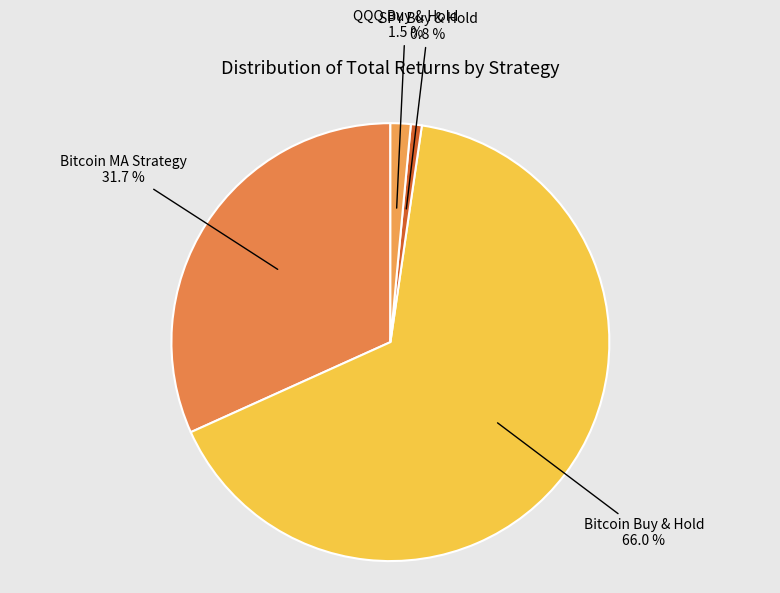

How many slices are in this pie chart?

4